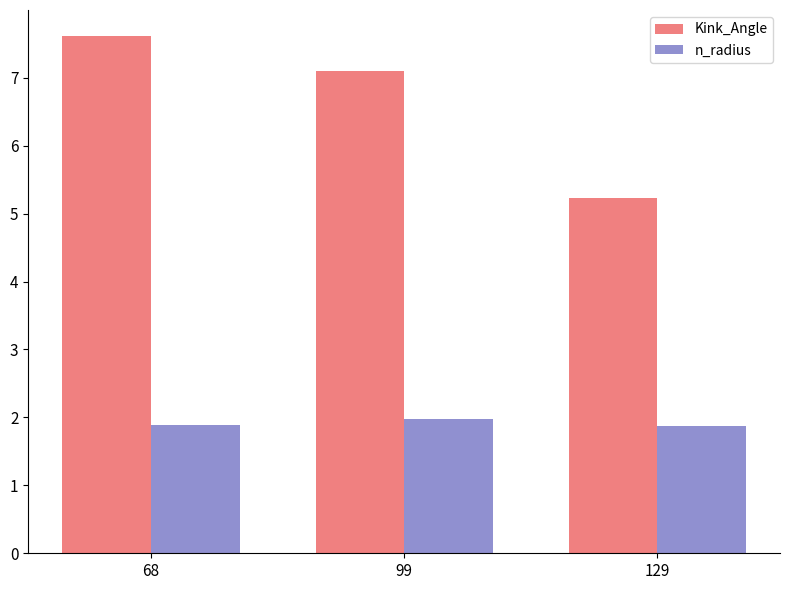

What is the sum of the n_radius values at 68 and 99?

3.9